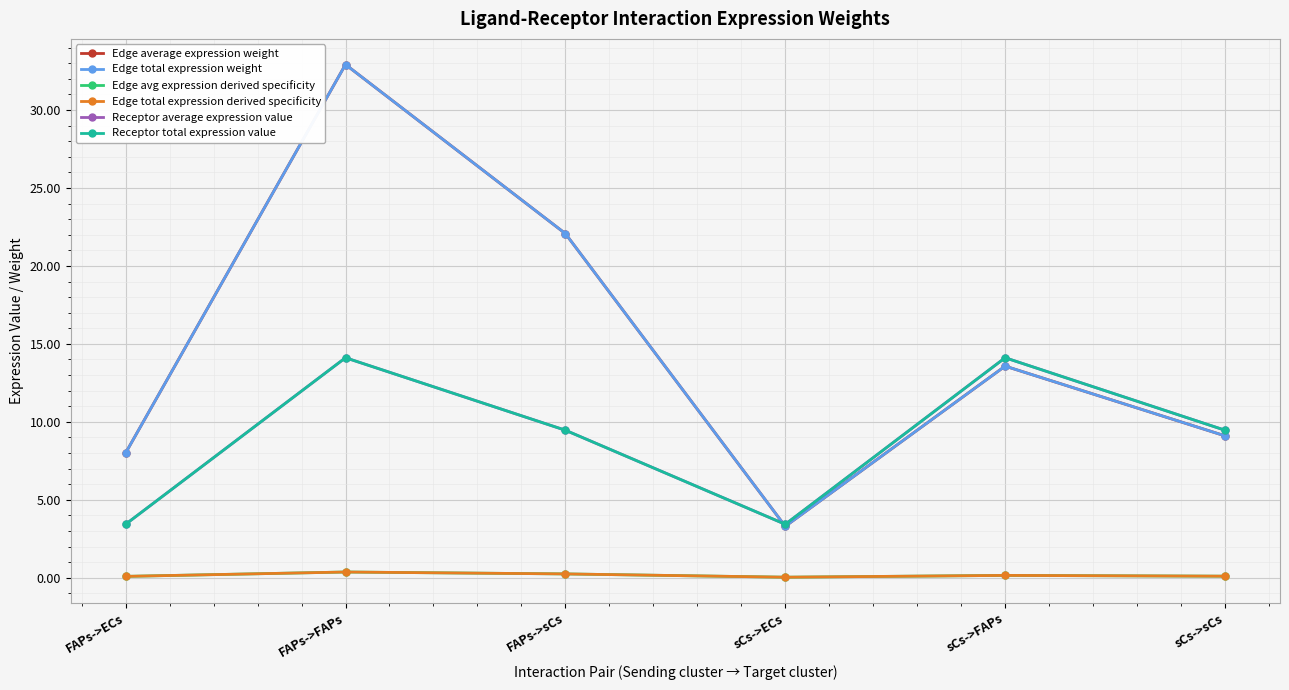

Rank the series at FAPs->FAPs from lowest to highest value.

Edge avg expression derived specificity, Edge total expression derived specificity, Receptor average expression value, Receptor total expression value, Edge average expression weight, Edge total expression weight